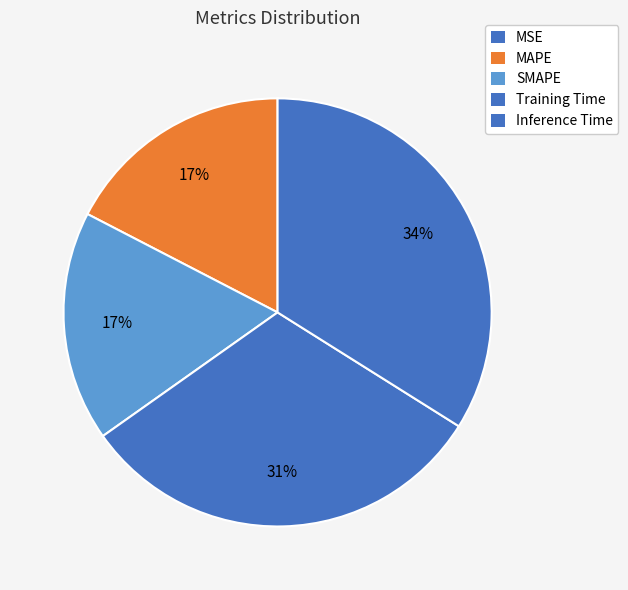

Does Inference Time account for over 50% of the chart?

No